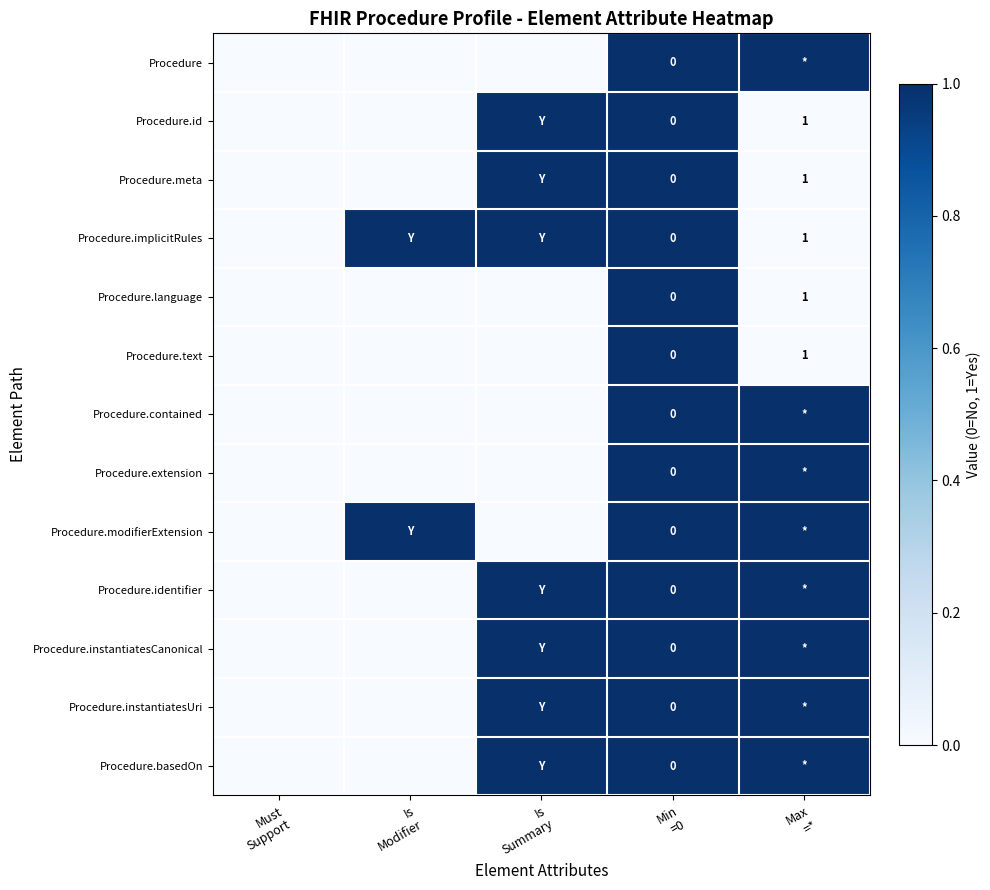

List the labels in order of Procedure.meta value, smallest first.

Must Support, Is Modifier, Max =*, Is Summary, Min =0